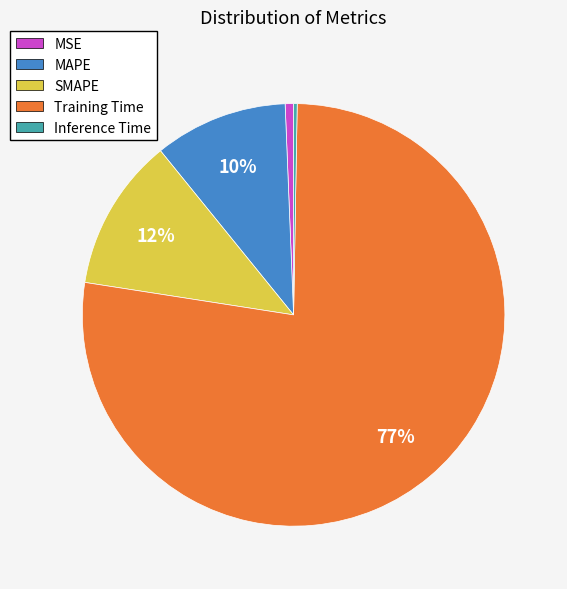

To the nearest percent, what is the average slice percentage?

20%